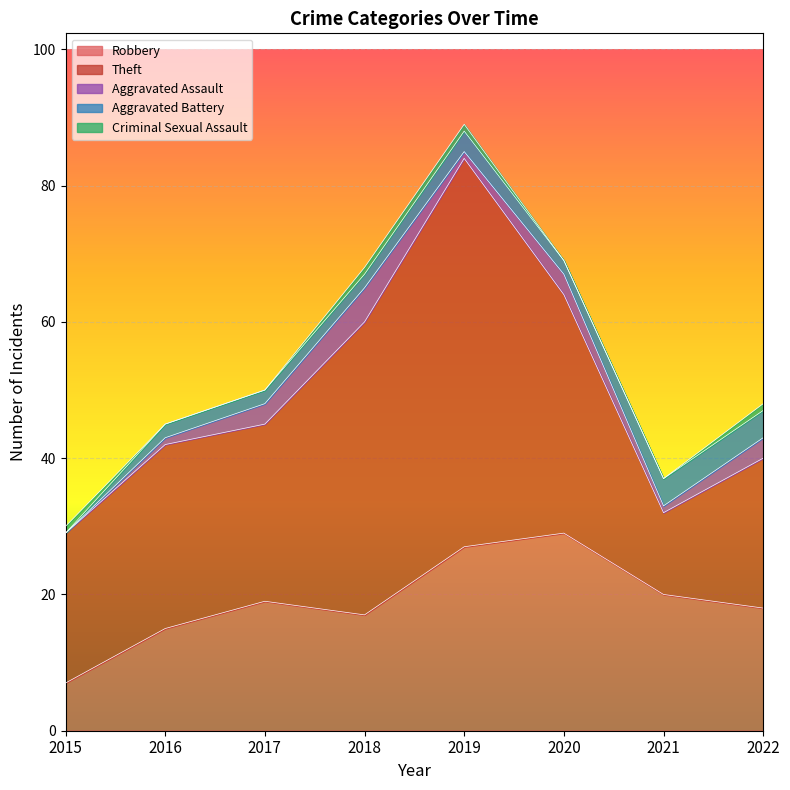

True or false: Aggravated Battery and Robbery cross at least once.

False